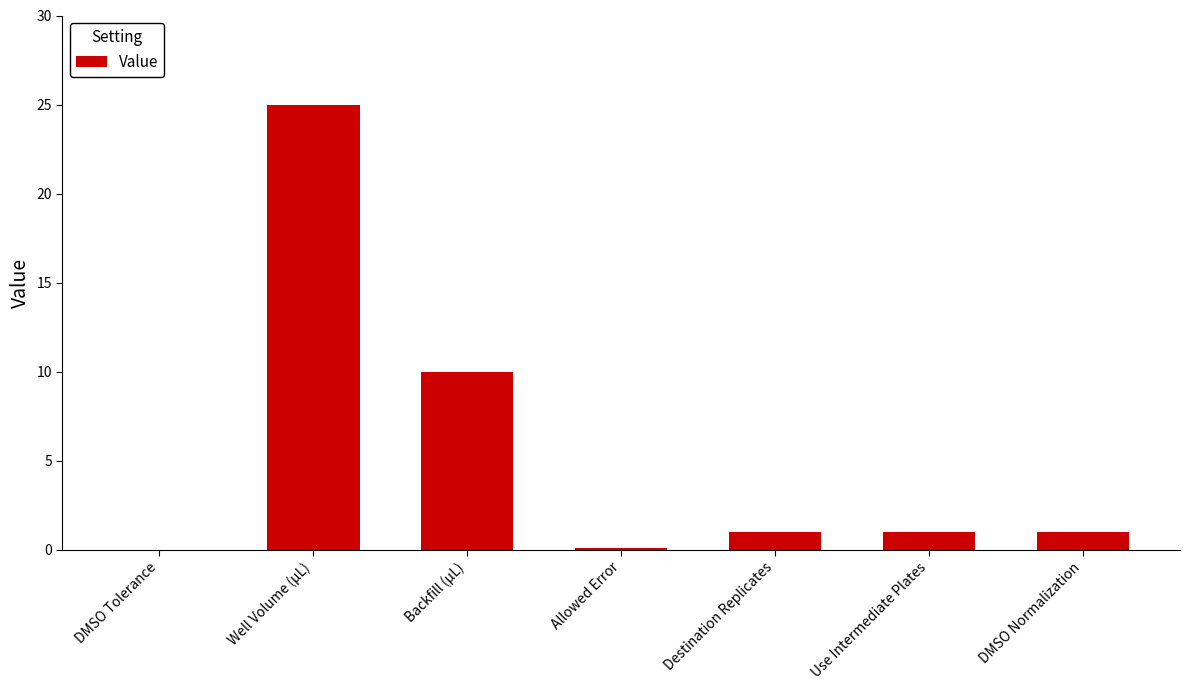

What is the greatest value displayed?

25.0